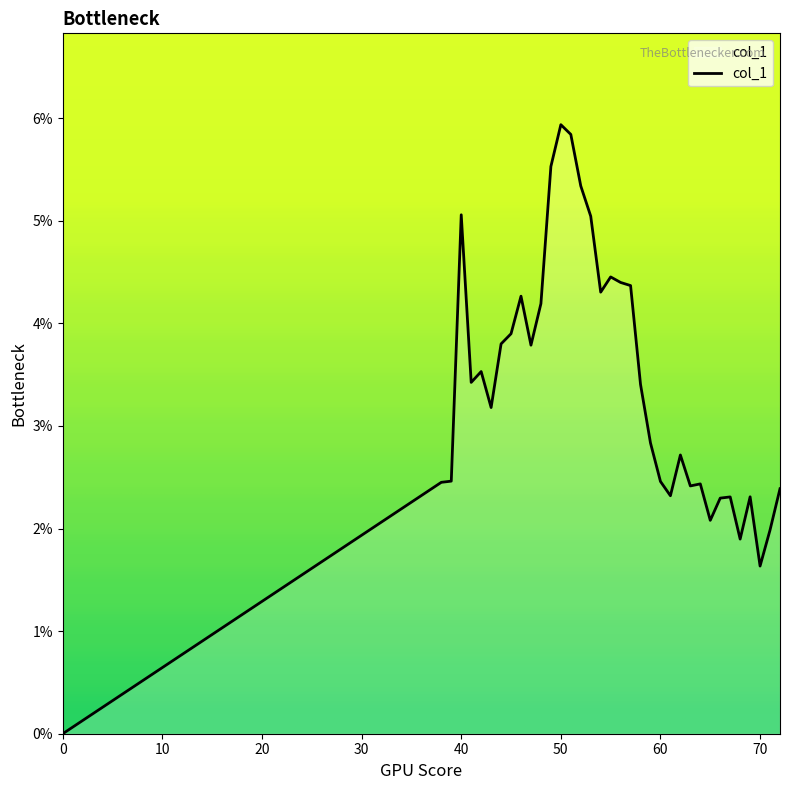

Does the chart have visible grid lines?

No